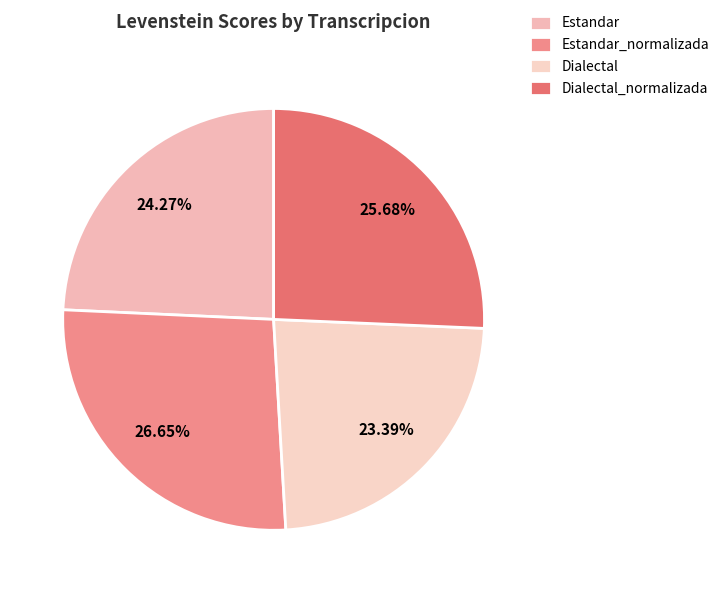

Which slice is the smallest?

Dialectal